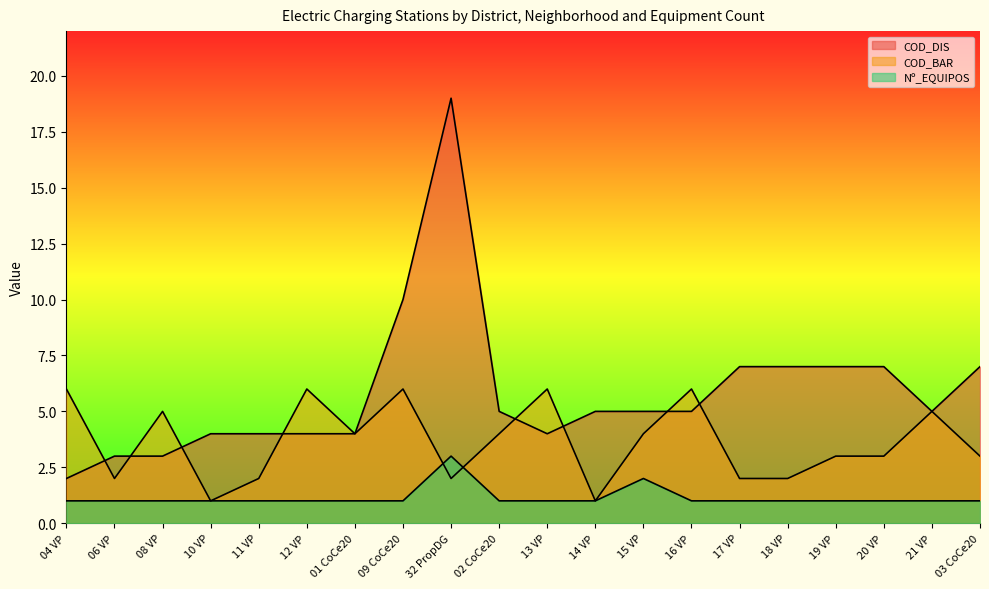

Reading left to right, what are all the values shown in this chart?

COD_DIS: 04 VP=2	06 VP=3	08 VP=3	10 VP=4	11 VP=4	12 VP=4	01 CoCe20=4	09 CoCe20=10	32 PropDG=19	02 CoCe20=5	13 VP=4	14 VP=5	15 VP=5	16 VP=5	17 VP=7	18 VP=7	19 VP=7	20 VP=7	21 VP=5	03 CoCe20=7
COD_BAR: 04 VP=6	06 VP=2	08 VP=5	10 VP=1	11 VP=2	12 VP=6	01 CoCe20=4	09 CoCe20=6	32 PropDG=2	02 CoCe20=4	13 VP=6	14 VP=1	15 VP=4	16 VP=6	17 VP=2	18 VP=2	19 VP=3	20 VP=3	21 VP=5	03 CoCe20=3
Nº_EQUIPOS: 04 VP=1	06 VP=1	08 VP=1	10 VP=1	11 VP=1	12 VP=1	01 CoCe20=1	09 CoCe20=1	32 PropDG=3	02 CoCe20=1	13 VP=1	14 VP=1	15 VP=2	16 VP=1	17 VP=1	18 VP=1	19 VP=1	20 VP=1	21 VP=1	03 CoCe20=1